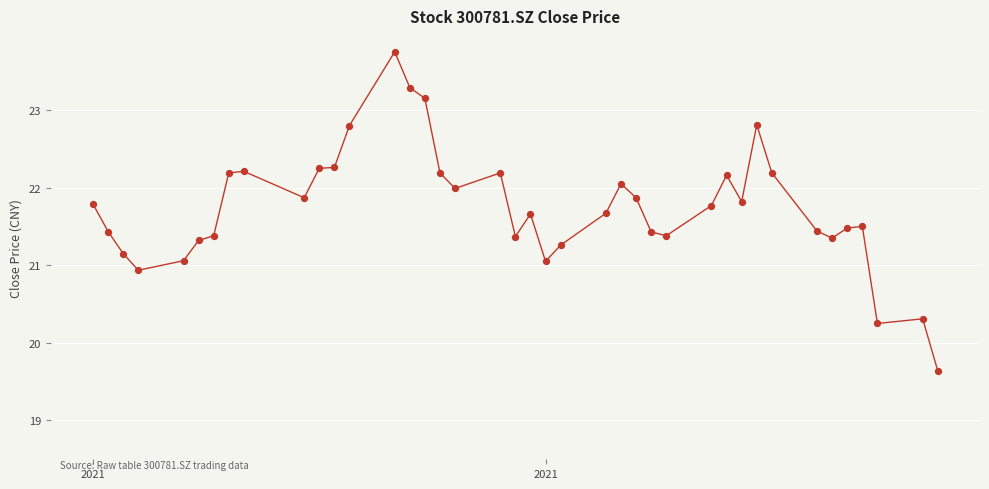

What is the range of X values (max minus min)?

56.0